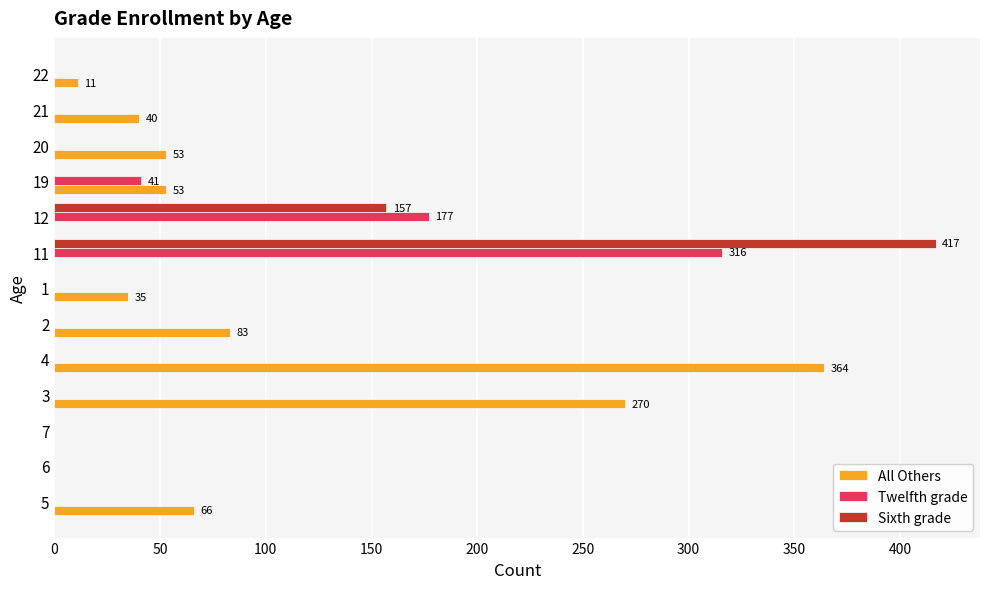

The value of All Others at 21 is 40. True or false?

True